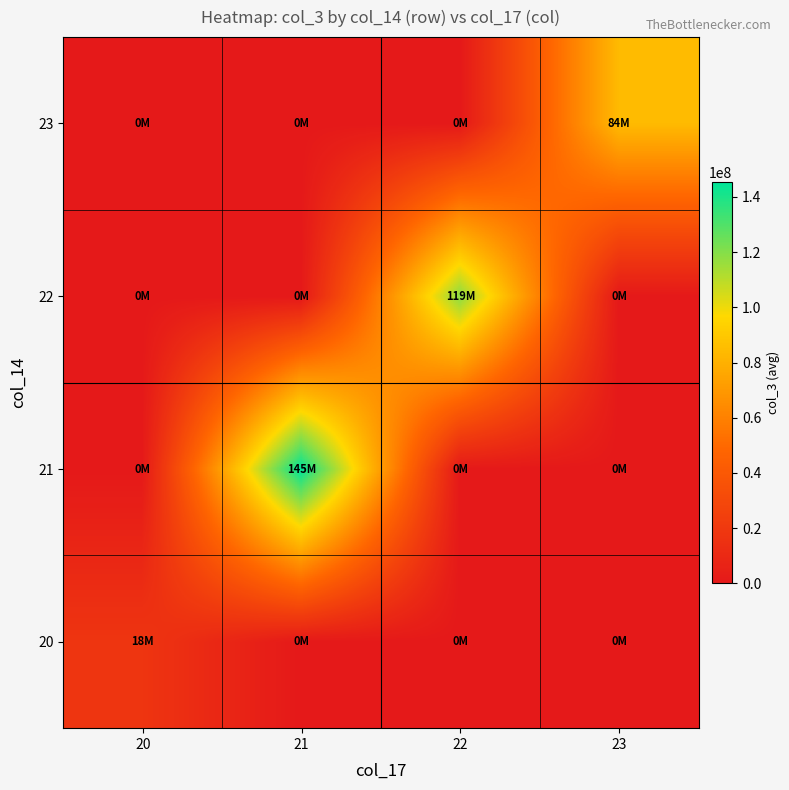

At 21, list the series in order from largest to smallest.

21, 20, 22, 23